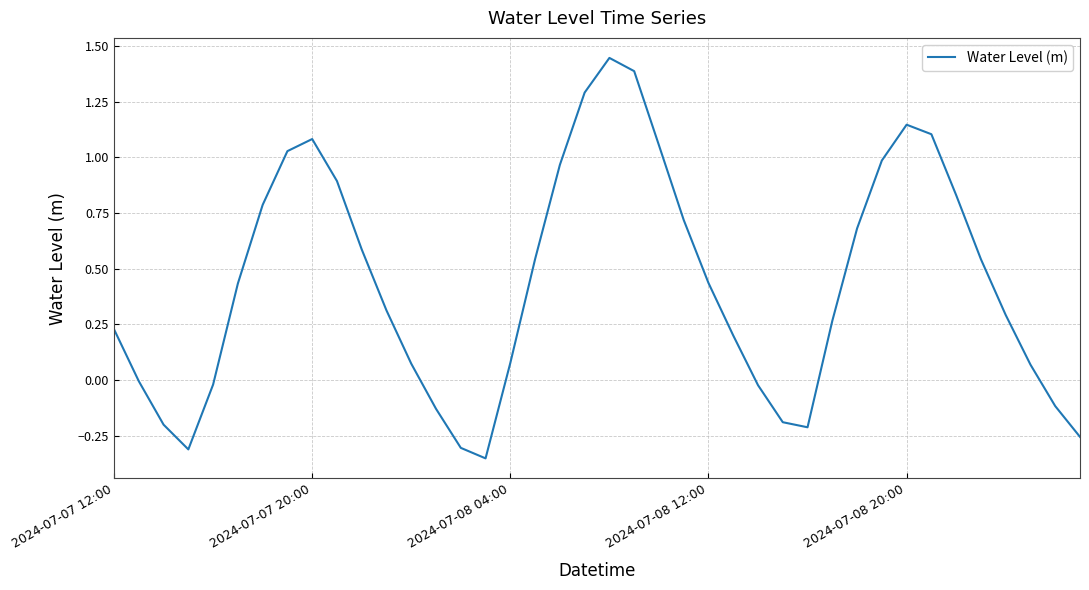

What is the difference between the maximum and minimum values?

1.8